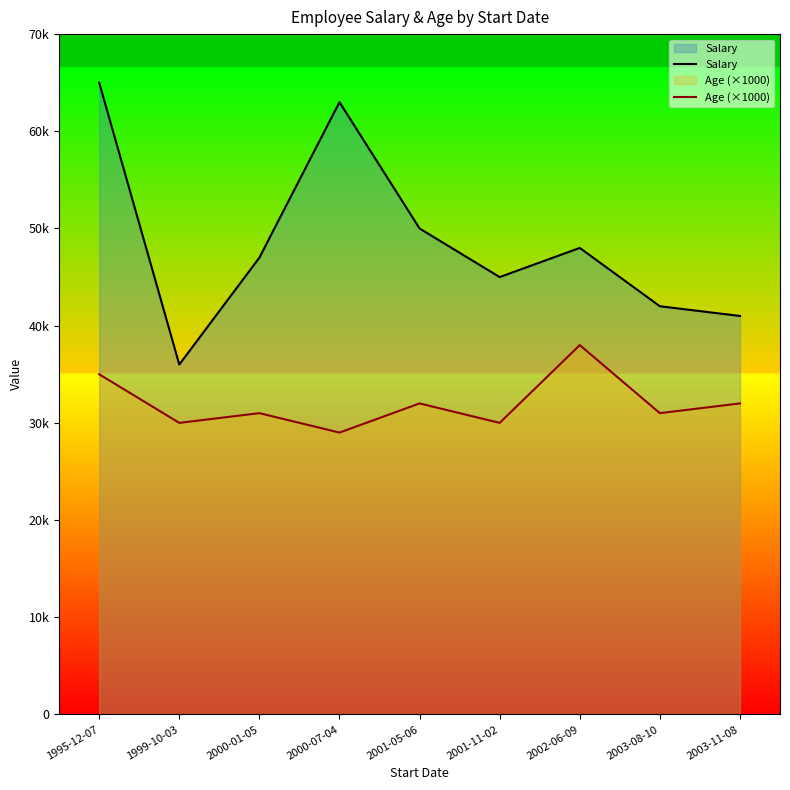

Reading right to left, what are all the values shown in this chart?

Salary: 2003-11-08=41000	2003-08-10=42000	2002-06-09=48000	2001-11-02=45000	2001-05-06=50000	2000-07-04=63000	2000-01-05=47000	1999-10-03=36000	1995-12-07=65000
Age (×1000): 2003-11-08=32000	2003-08-10=31000	2002-06-09=38000	2001-11-02=30000	2001-05-06=32000	2000-07-04=29000	2000-01-05=31000	1999-10-03=30000	1995-12-07=35000